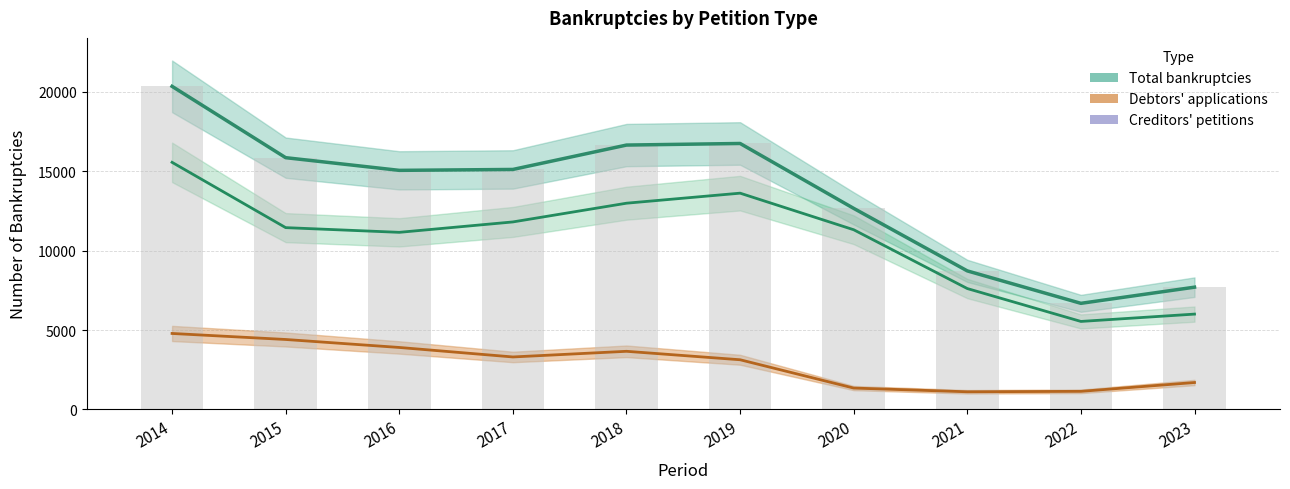

How many data points in Debtors' applications are less than 11445?

5